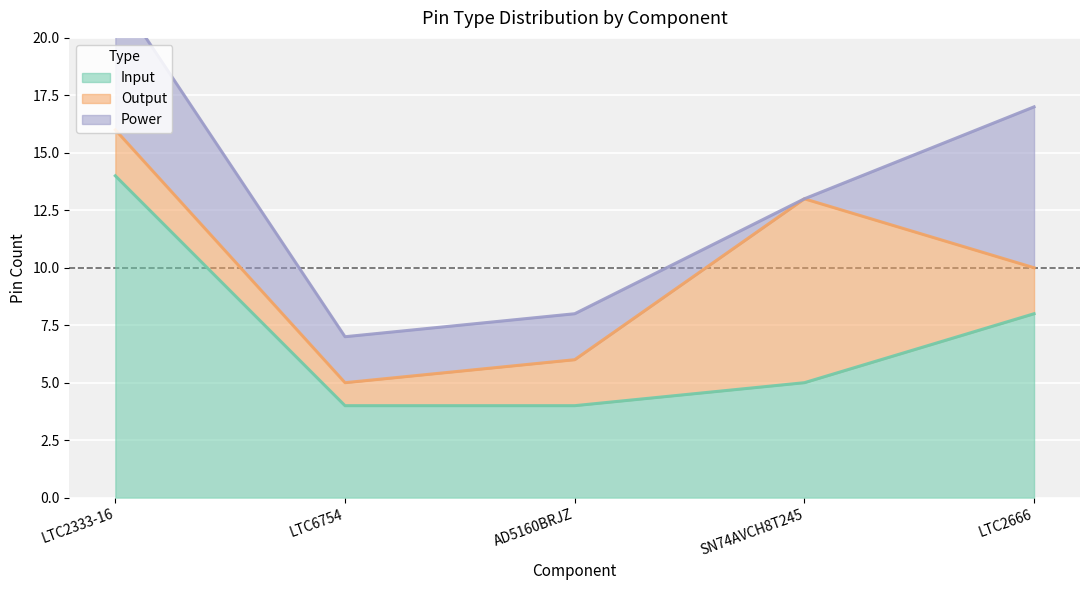

Which series has the largest range (max minus min)?

Input